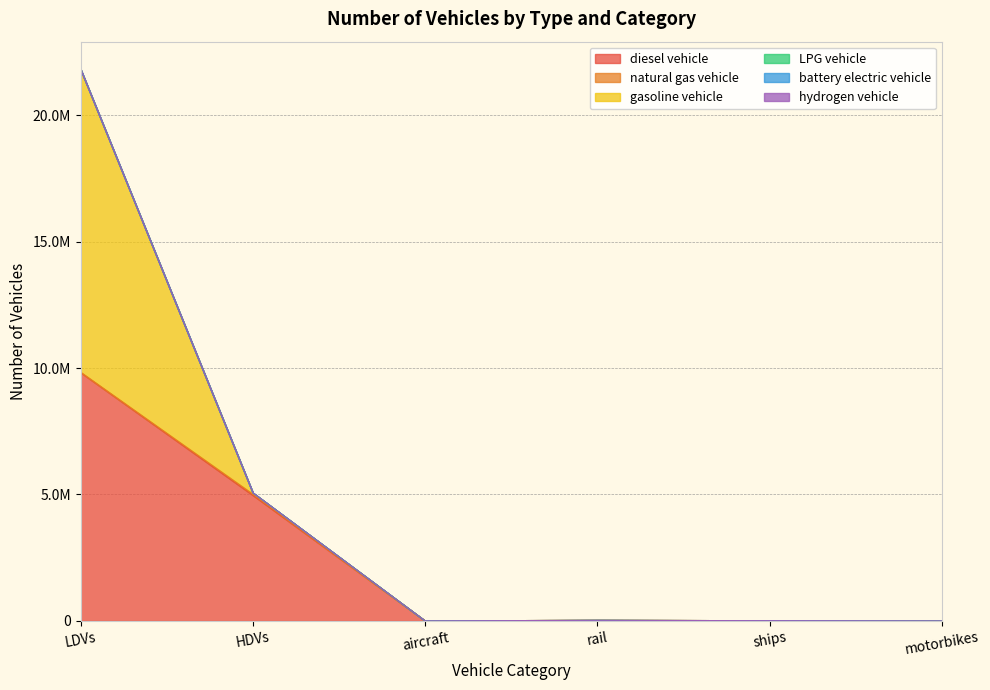

The hydrogen vehicle series shows 0.0 at LDVs. True or false?

True